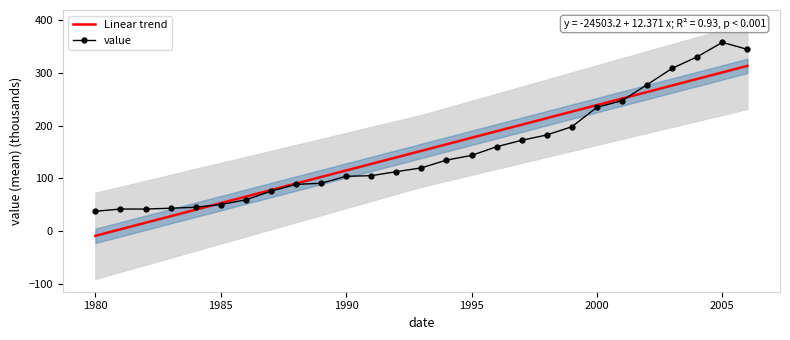

What is the greatest value displayed?

357.3